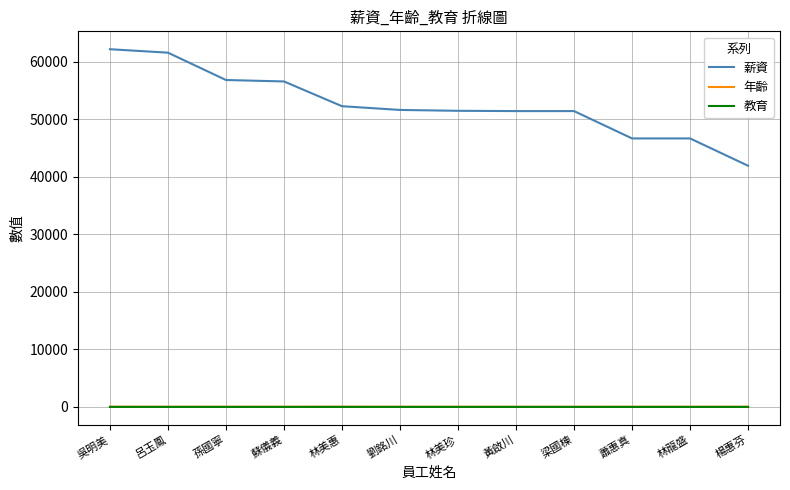

Which series has the largest total across all categories?

薪資